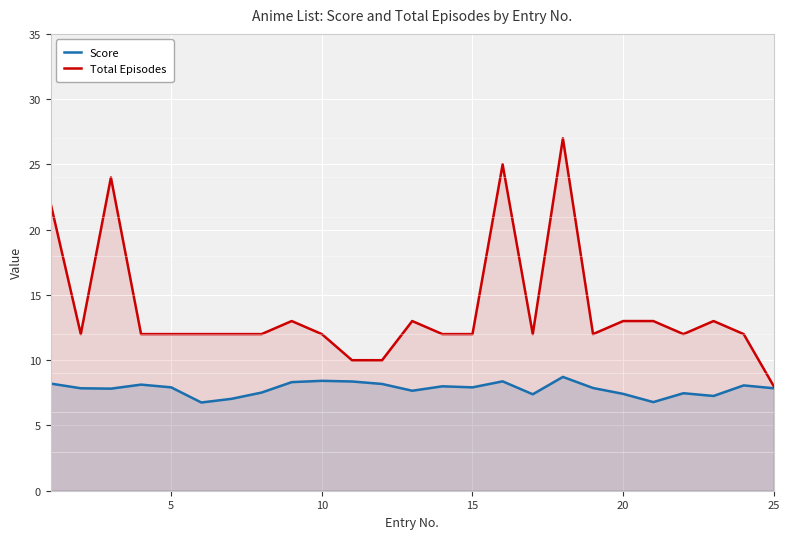

True or false: Score has a value of 8.4 at 10.

True